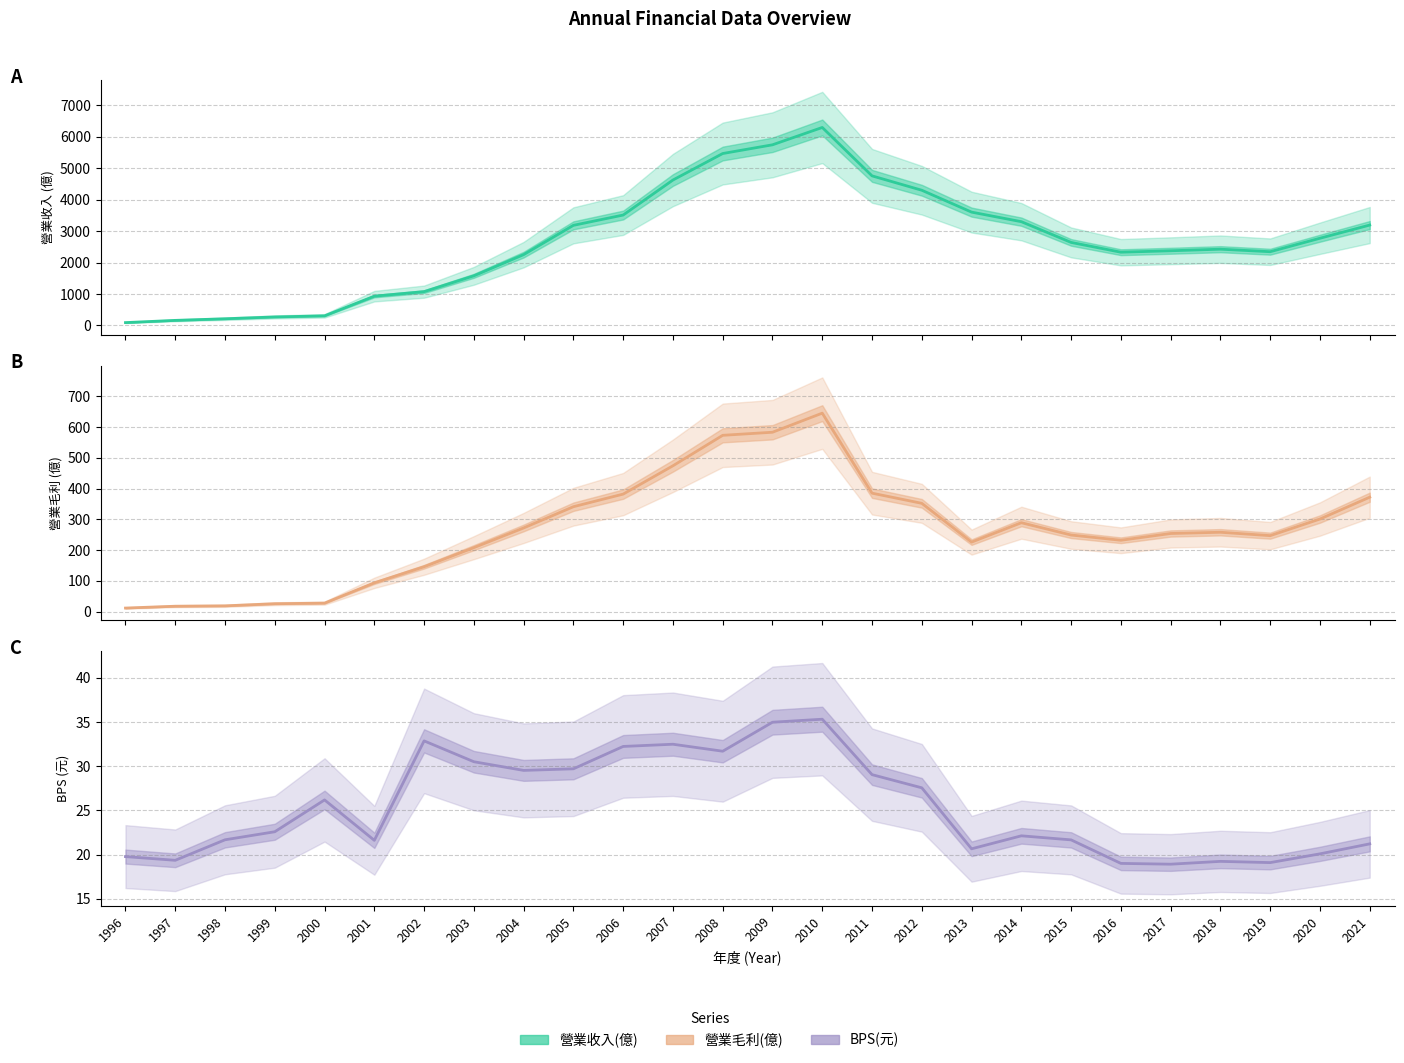

What is the total value across all series at 2004?

2551.5